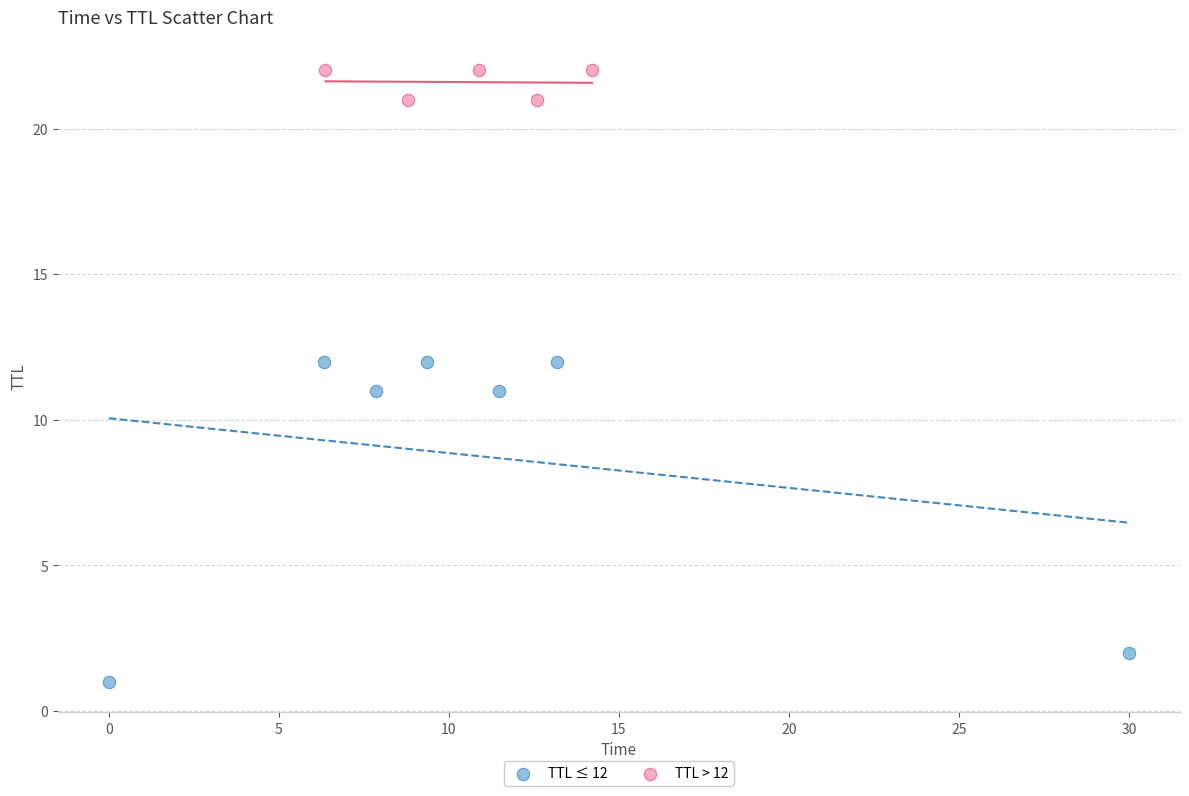

Which series reaches the minimum Y coordinate?

TTL ≤ 12